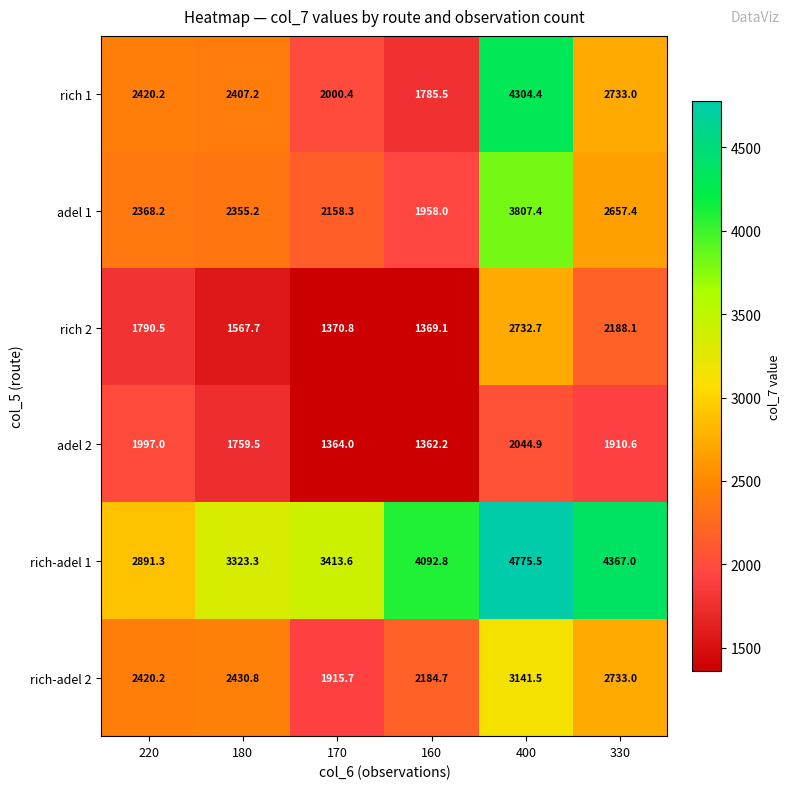

Where is rich-adel 2 nearest to the value 2528?

180